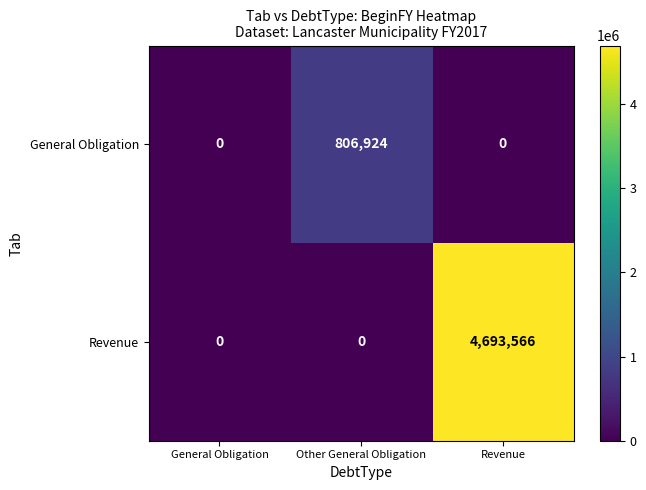

What is the maximum value for Revenue?

4693566